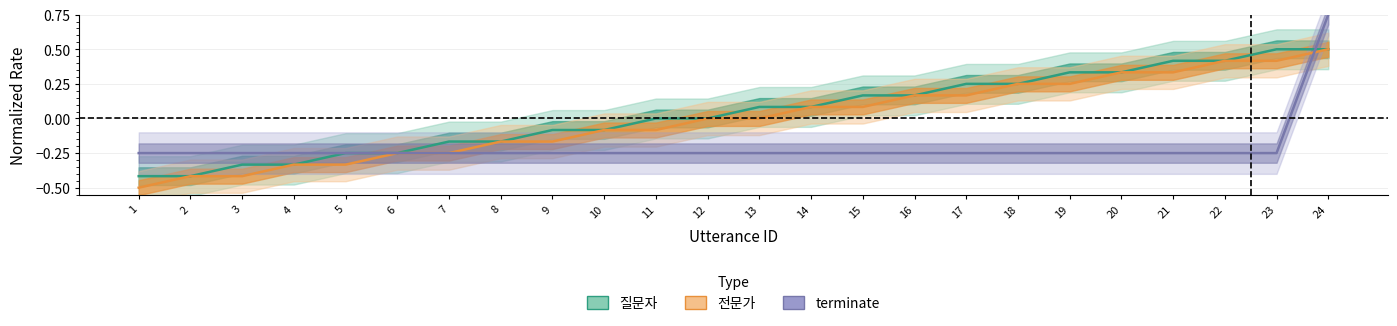

True or false: terminate has more than 1 interior local peaks.

False